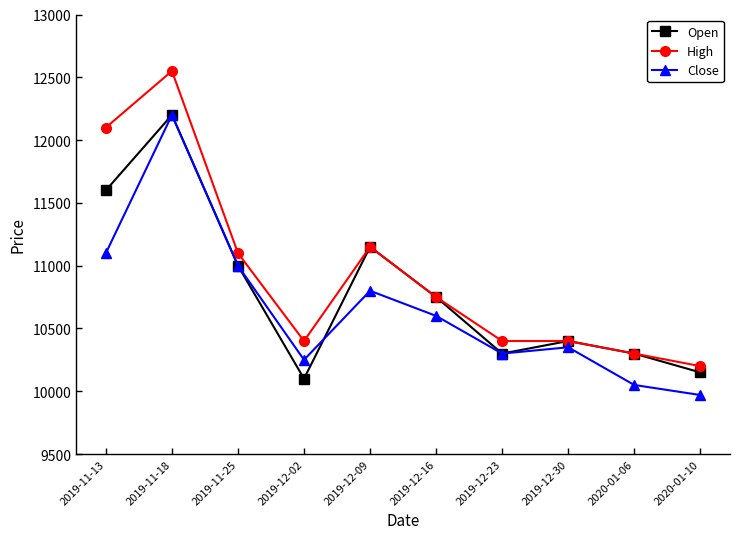

At which label is Close closest to 11085?

2019-11-13